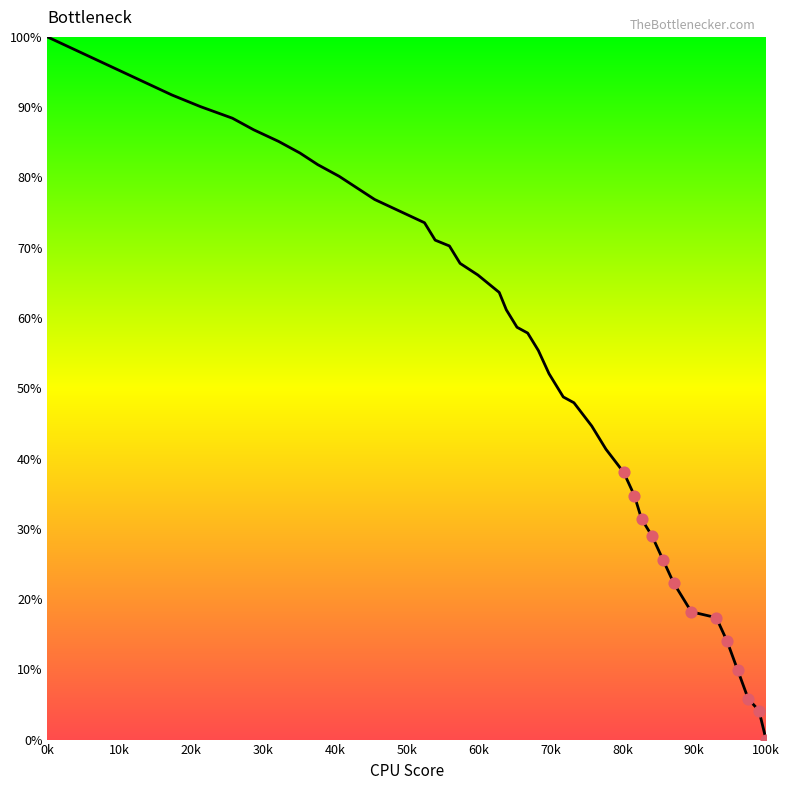

What is the greatest value displayed?

100.0